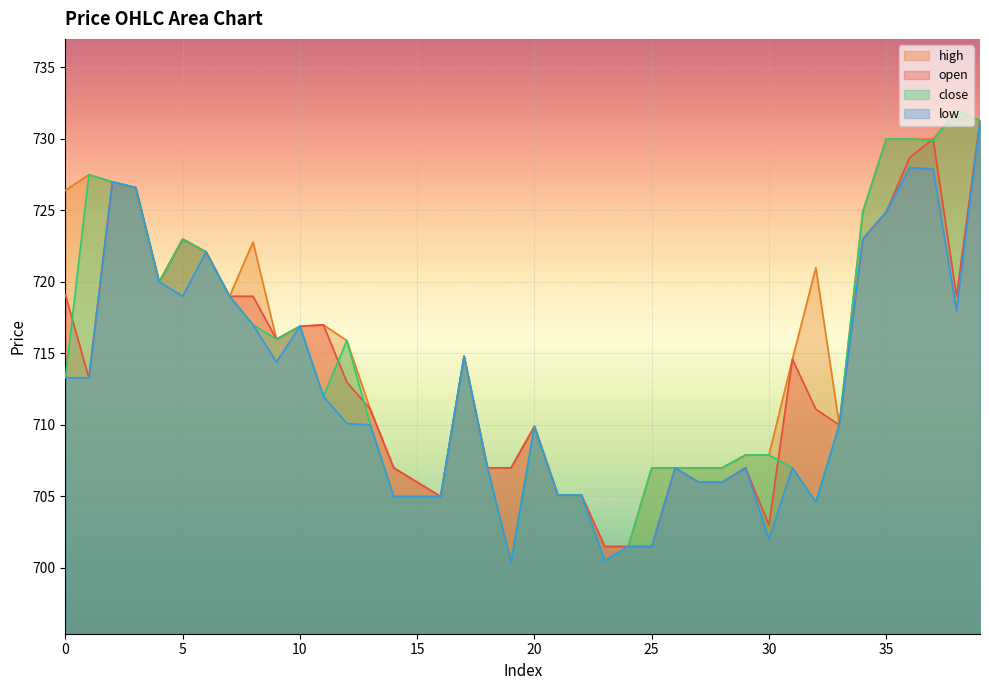

How many interior local peaks does the open series have?

9